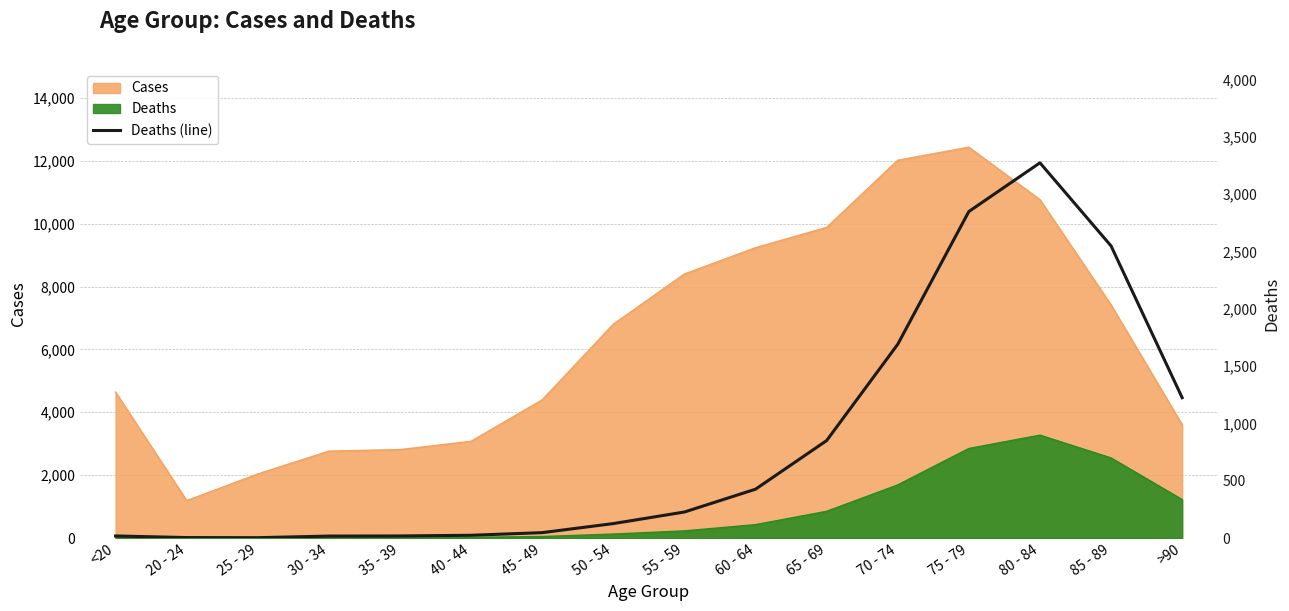

The value at 45 - 49 is 47. True or false?

True